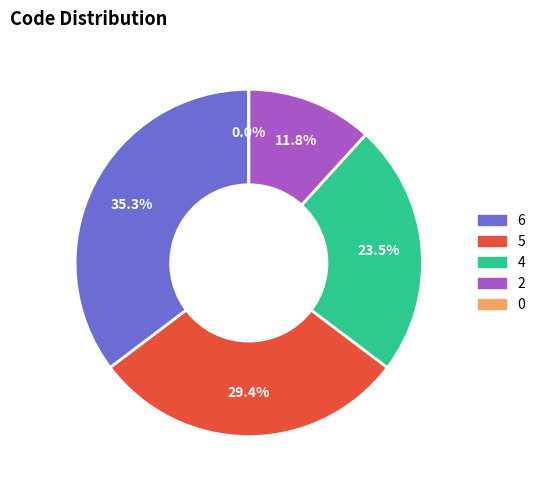

To the nearest percent, what portion does 6 represent?

35%